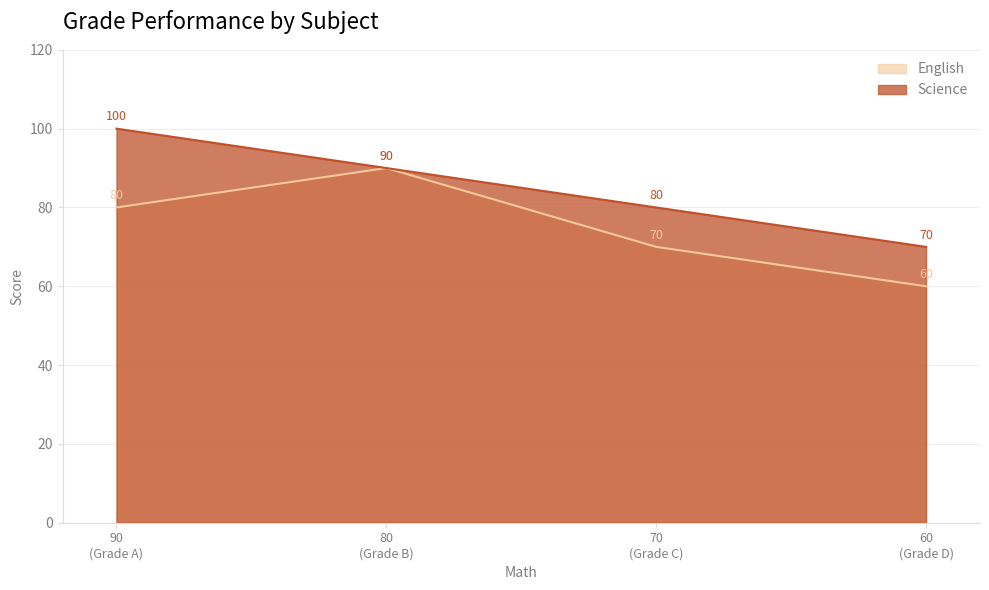

Count the number of categories in the chart.

4